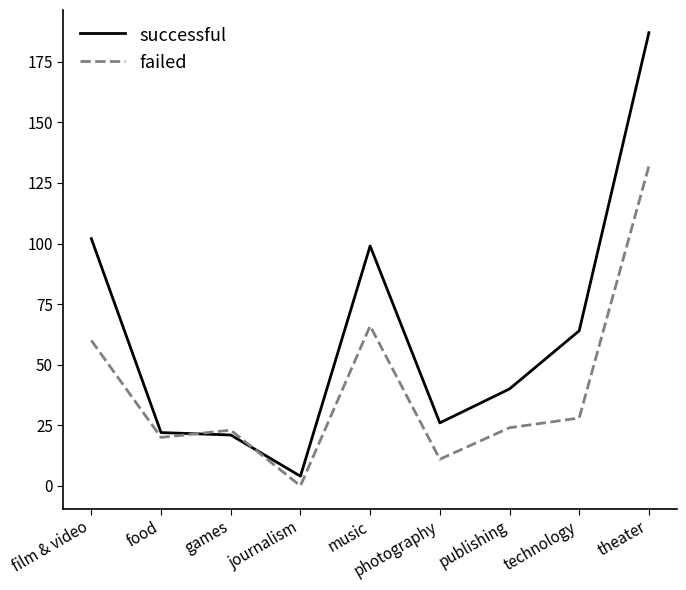

How many categories are shown in the chart?

9